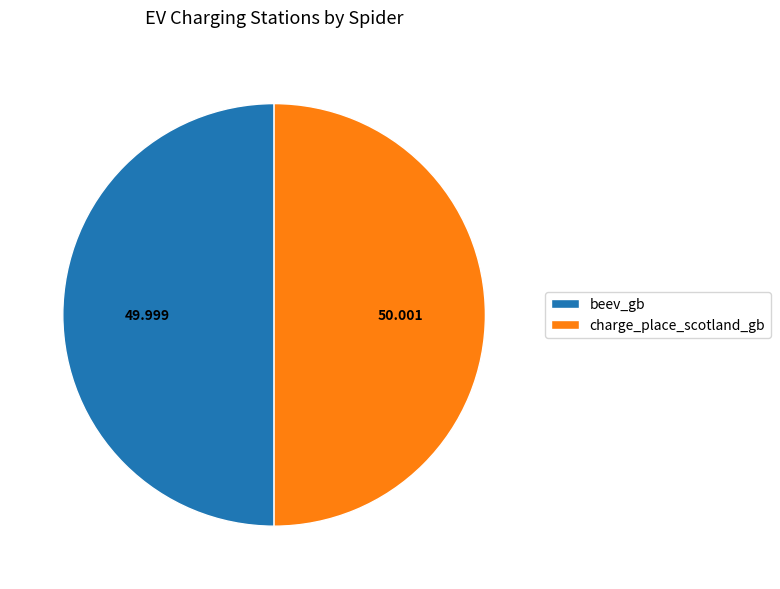

Is the sum of beev_gb and charge_place_scotland_gb greater than half?

Yes